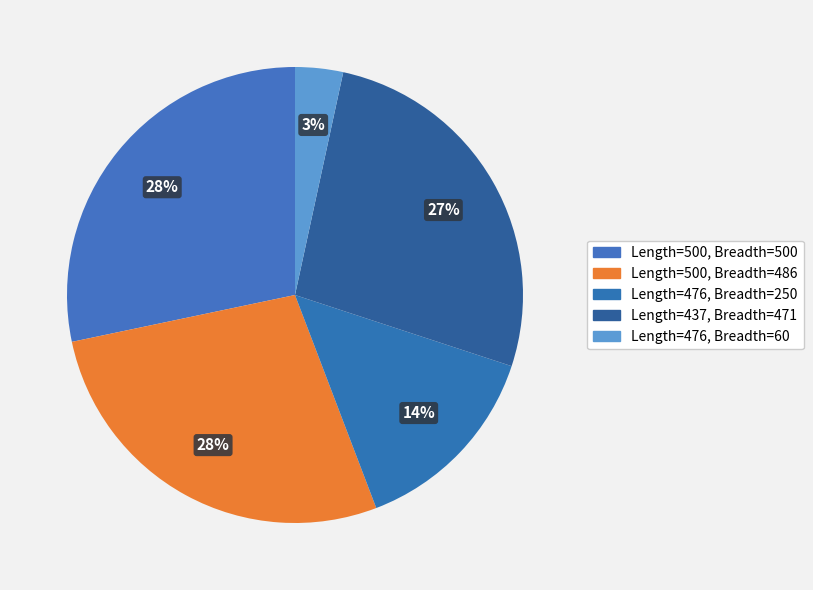

Rank the categories by value from lowest to highest.

476, 476, 437, 500, 500